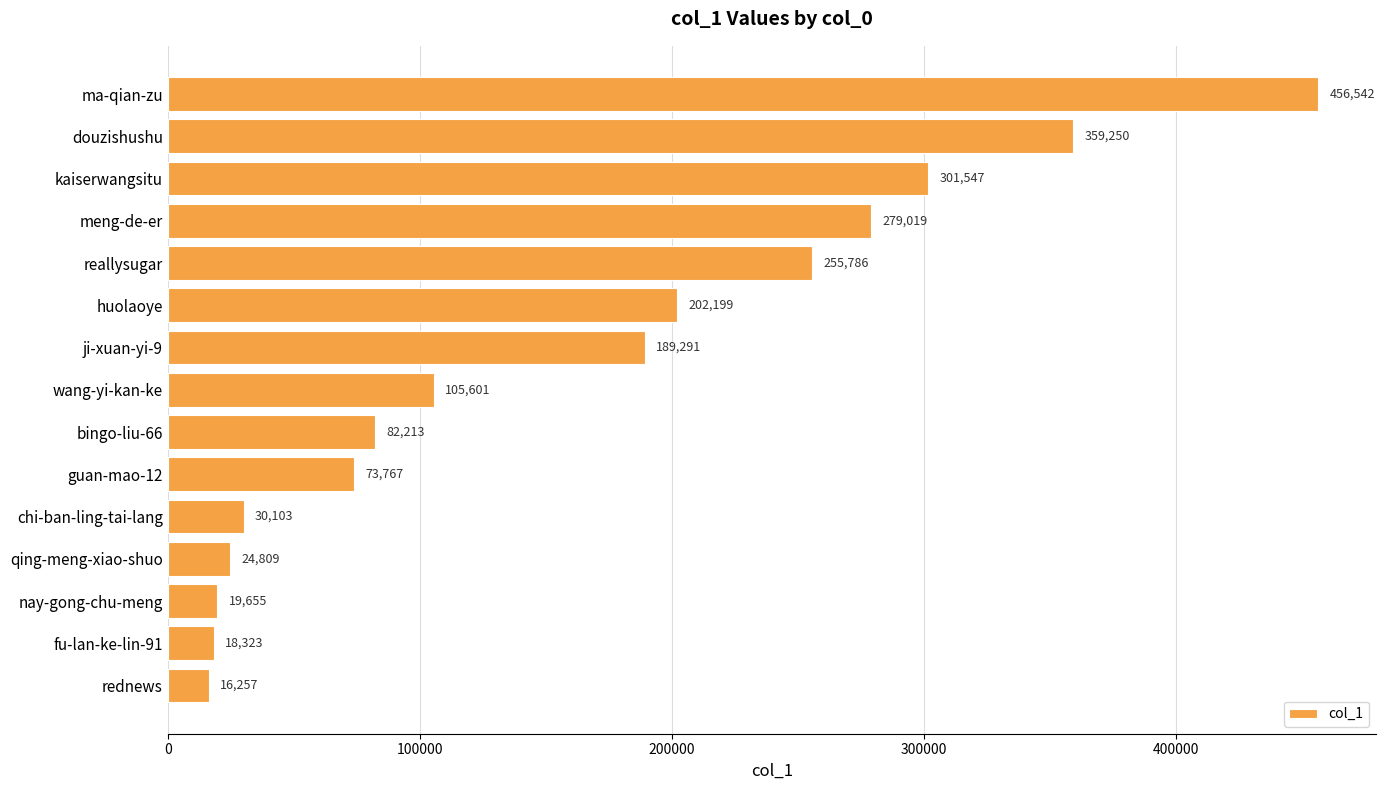

How many data points are less than 105601?

7